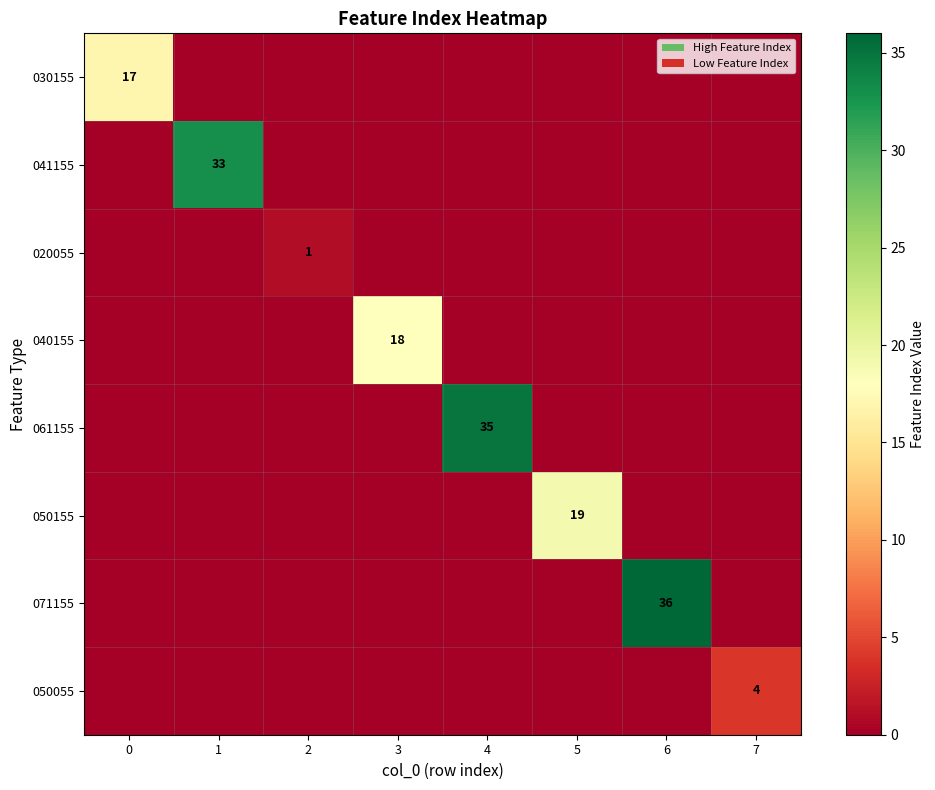

Which series has the largest total across all categories?

071155